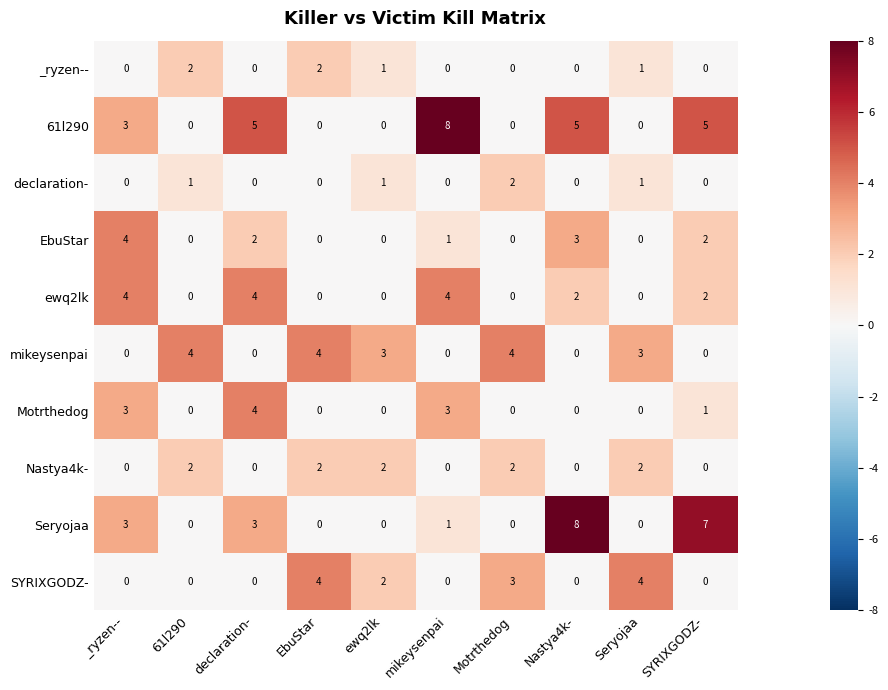

What is the sum of the mikeysenpai values at Nastya4k- and 61l290?

4